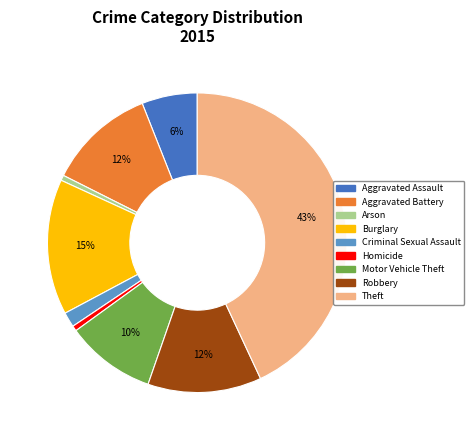

Does Homicide represent more than half of the total?

No